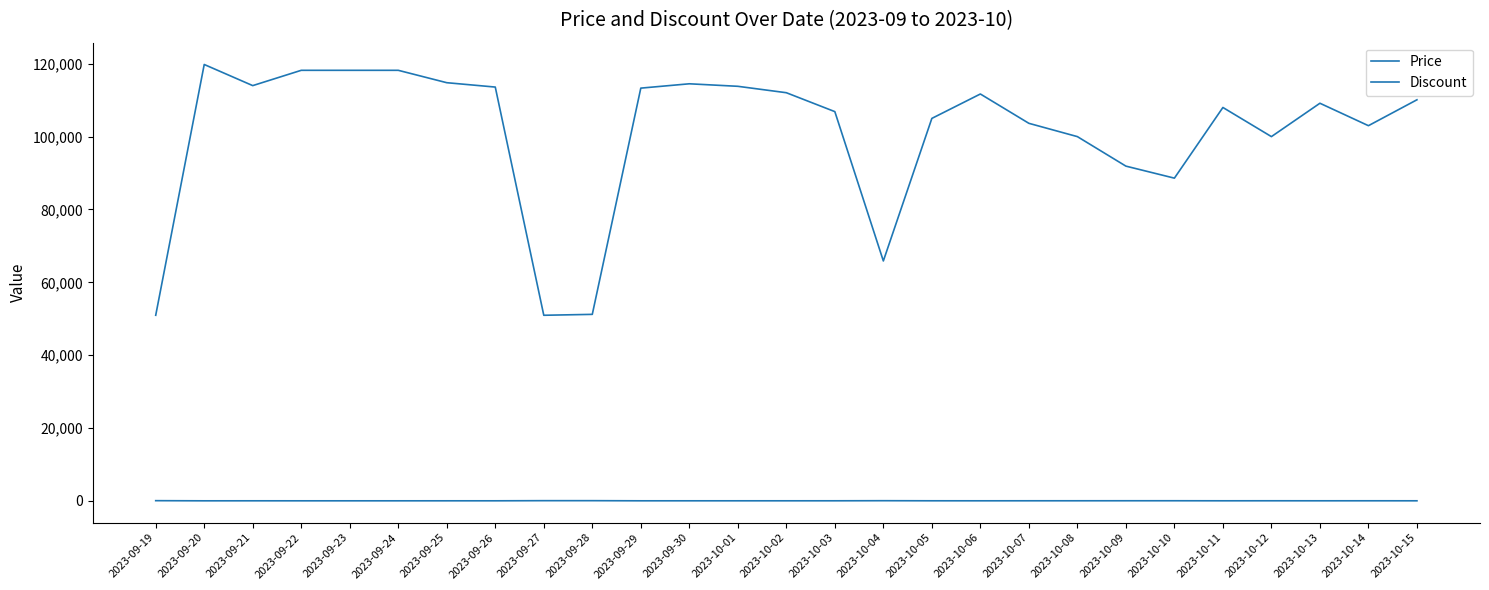

What is the difference between the second highest and second lowest values in the Discount series?

40